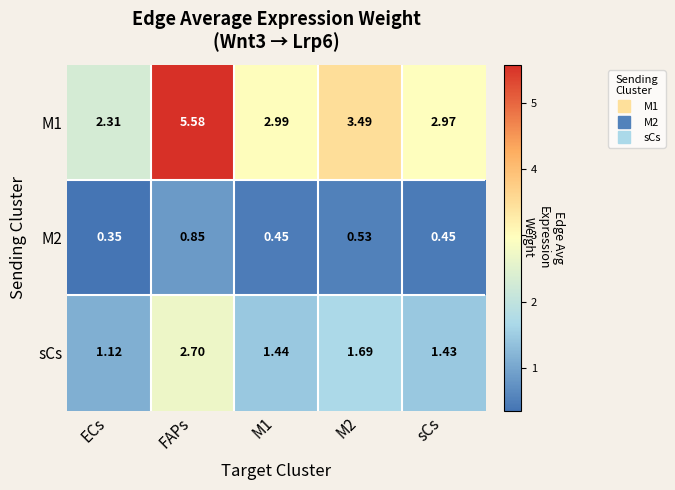

Which series changed the most between ECs and M1?

M1